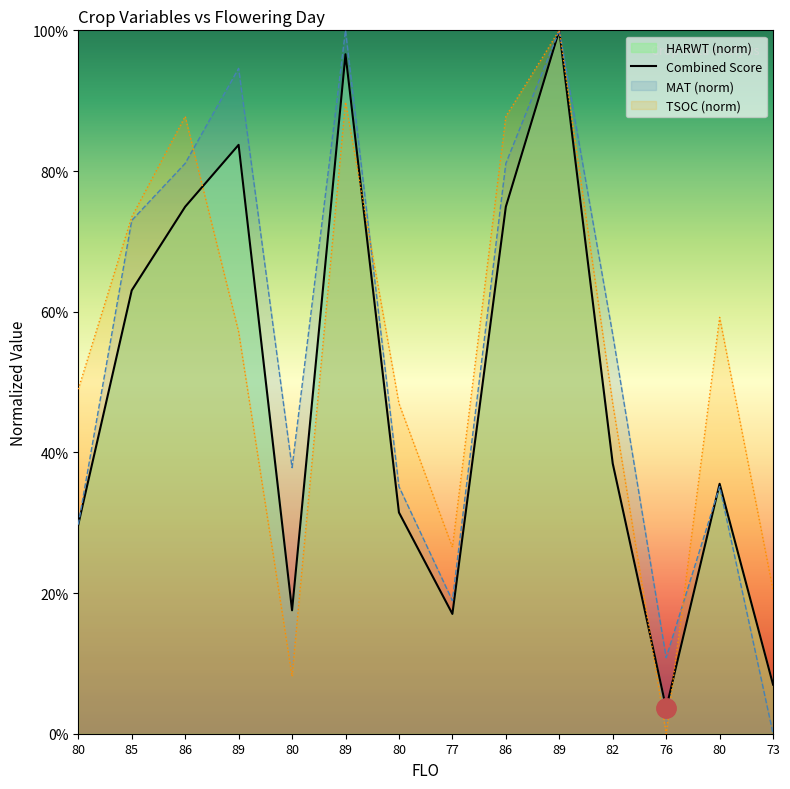

Reading right to left, list all the values displayed in this chart.

7.0	35.5	3.6	38.4	100.0	74.9	17.0	31.5	96.6	17.5	83.7	74.9	63.0	29.7